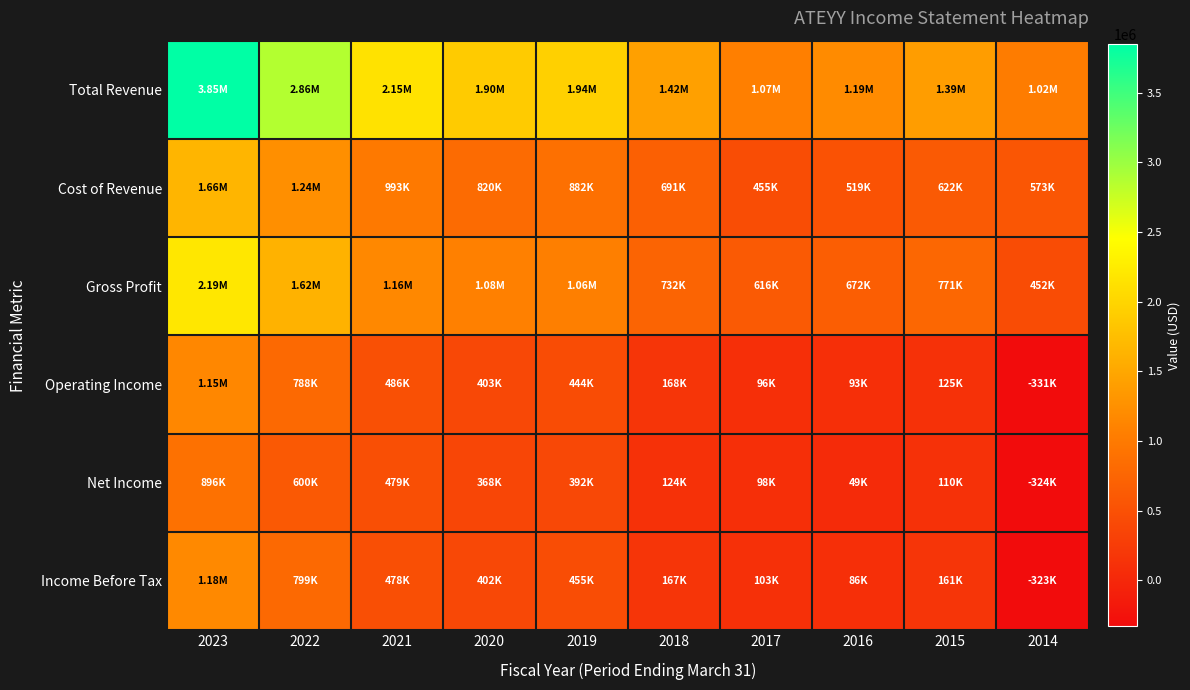

What is the maximum value shown in the chart?

3848500